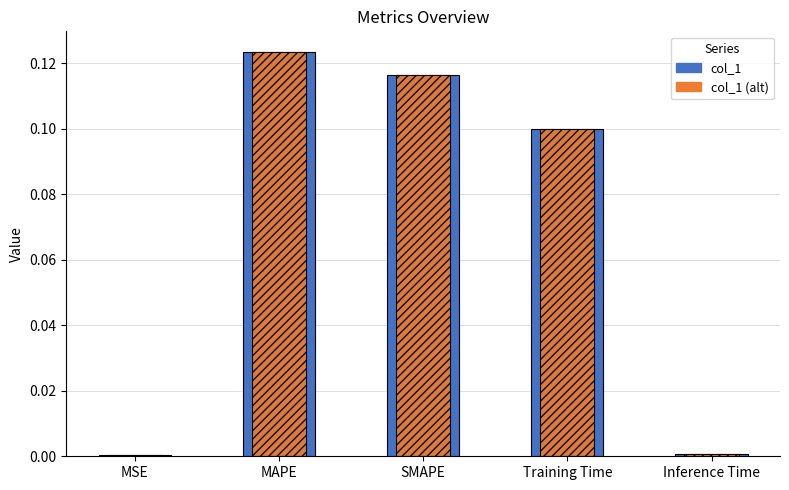

Does the chart contain any negative values?

No